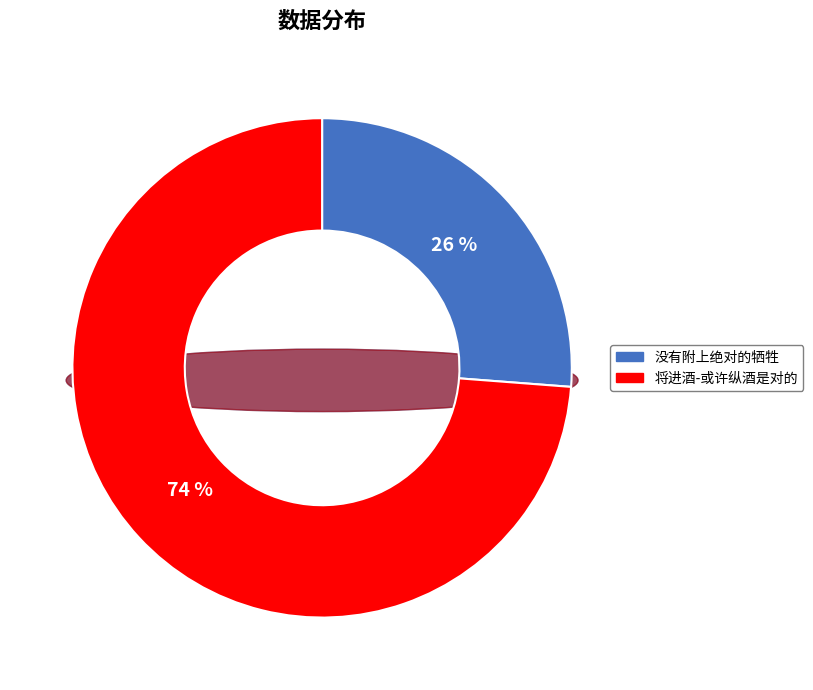

Do 将进酒-或许纵酒是对的 and 没有附上绝对的牺牲 together represent more than half of the pie?

Yes